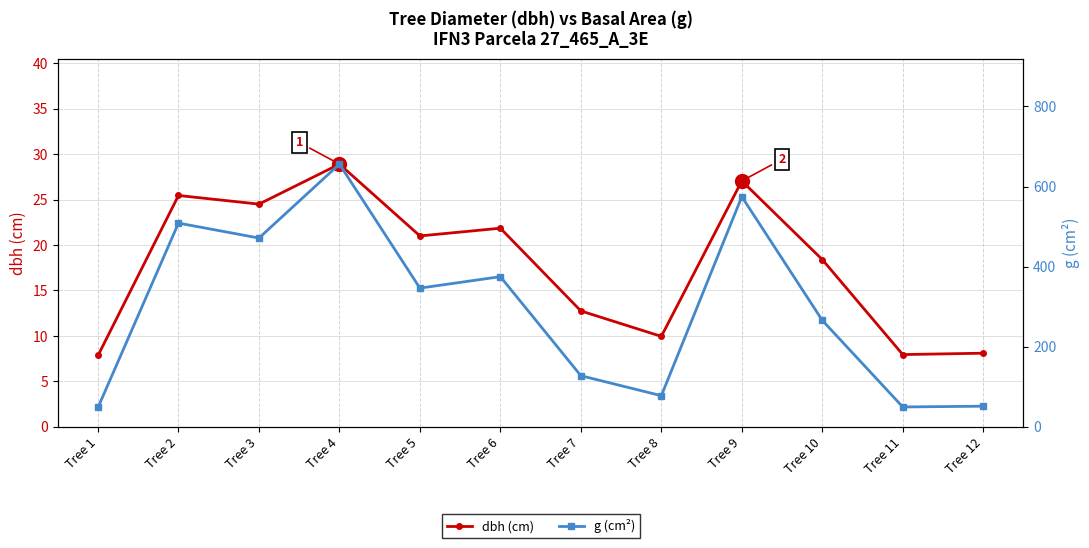

Where does the dbh (cm) series first go above 21?

Tree 2